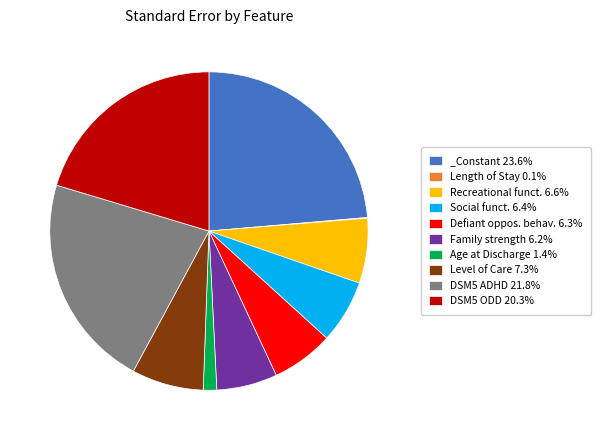

Is there any slice that represents more than half of the pie?

No